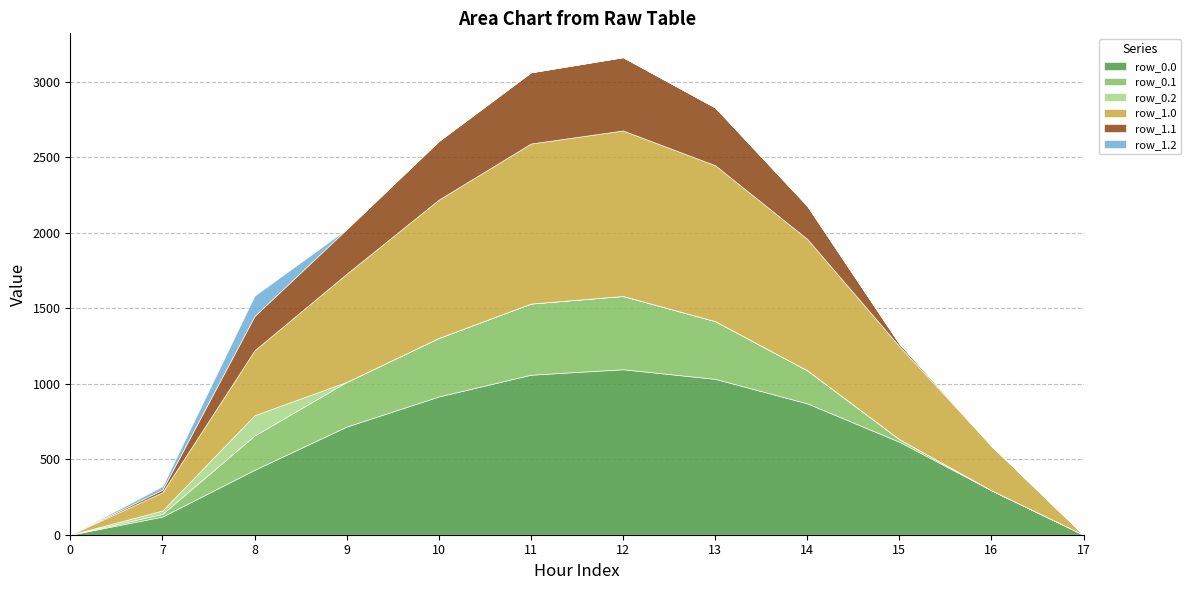

What is the maximum value shown in the chart?

1096.7